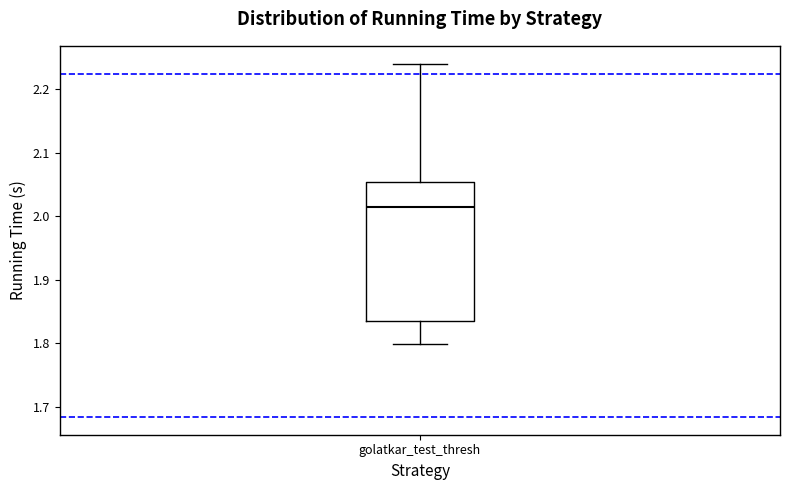

Transcribe this box plot: give where the median line is, the range the box spans, and where the two whiskers end, as read against the y-axis. The values are not printed on the chart, so give them approximately, as read against the axis.

median 2.01, box 1.84 to 2.05, whiskers 1.80 to 2.24